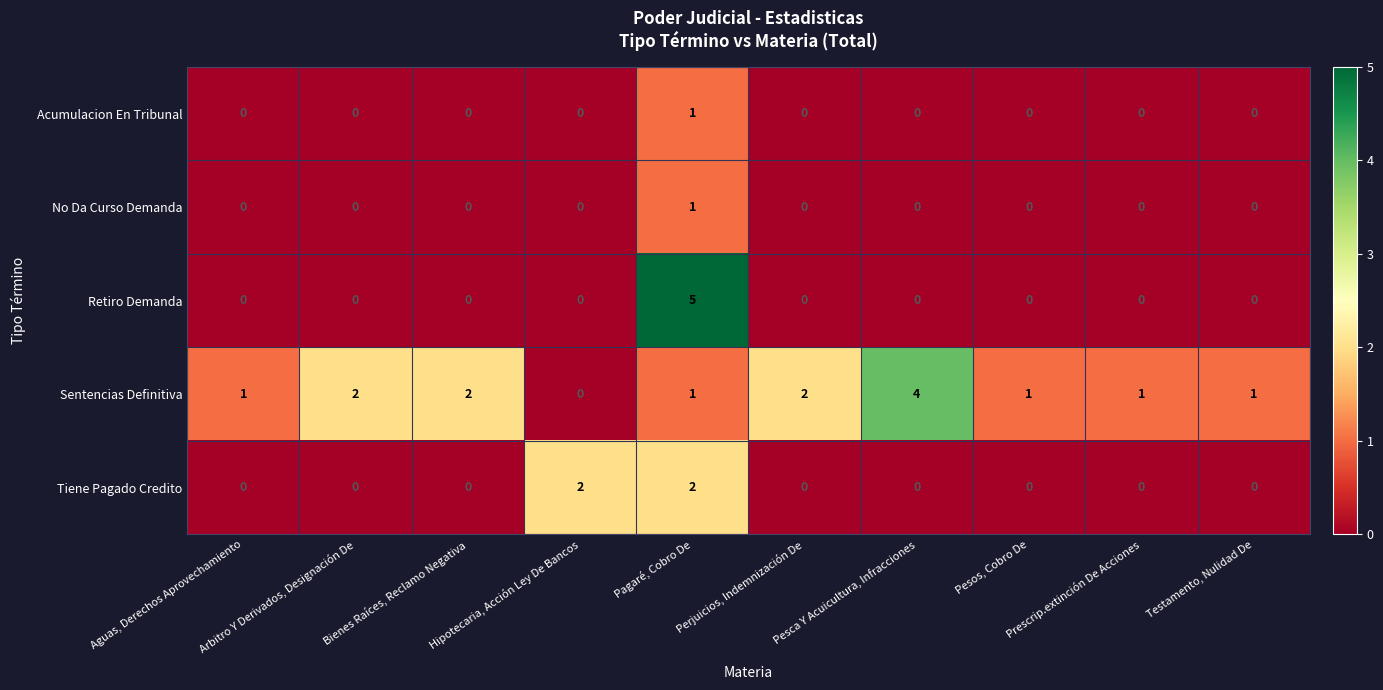

What is the greatest value displayed?

5